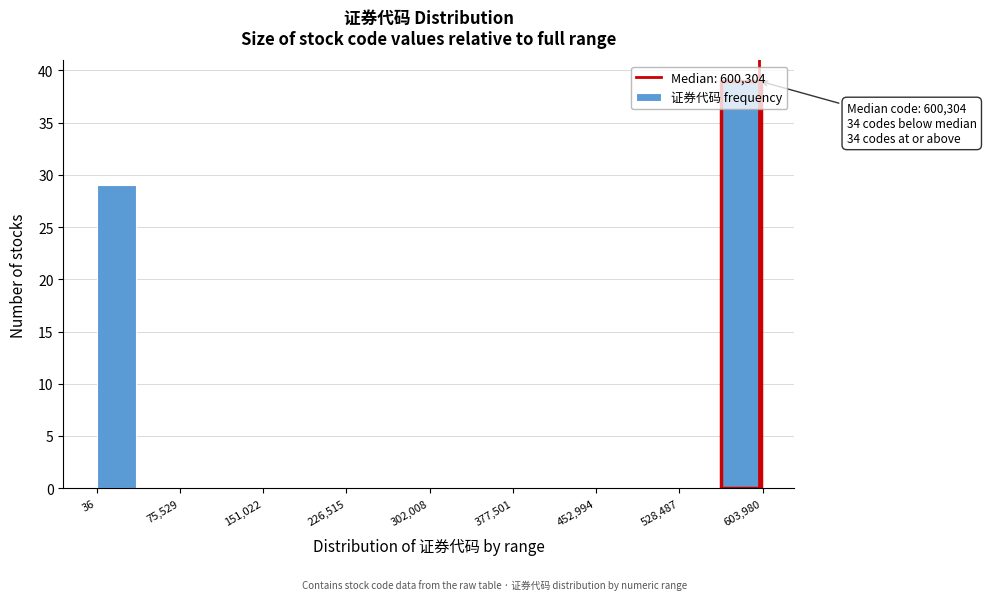

Read against the x-axis, roughly where is the centre of the tallest bar?

580000